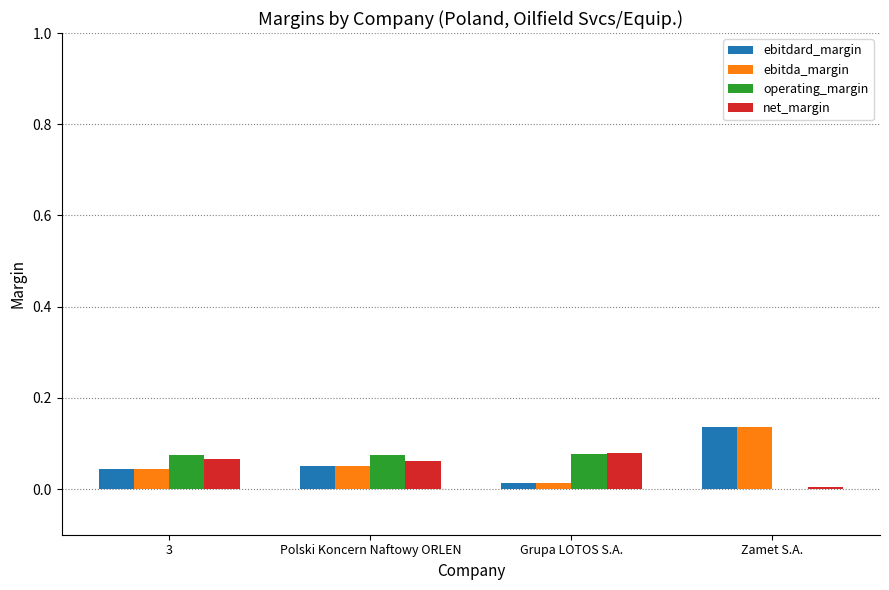

Are the bars horizontal?

No